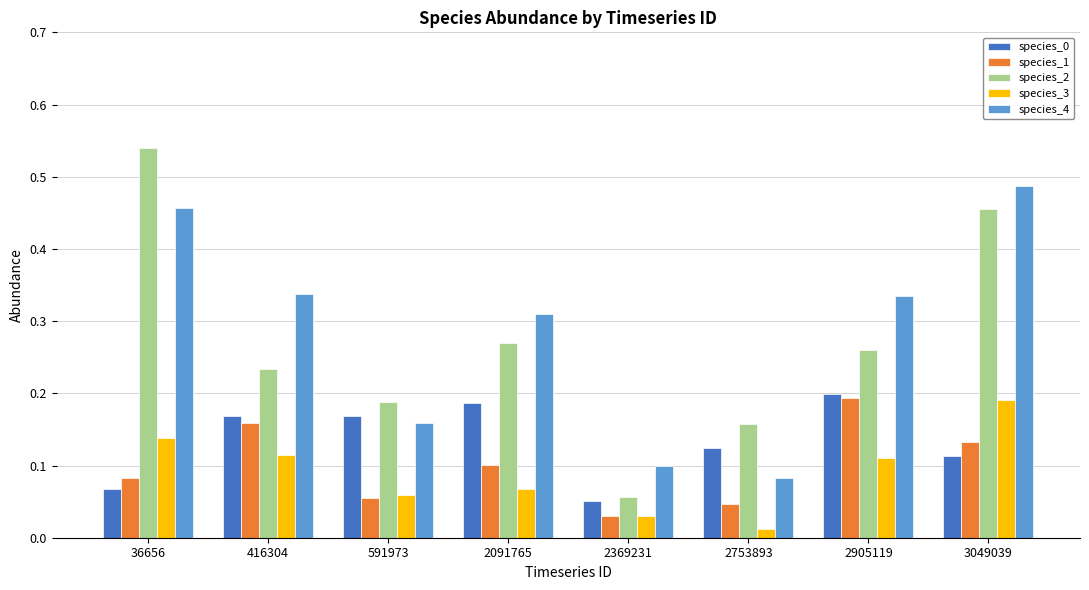

Which series has the widest spread of values?

species_2